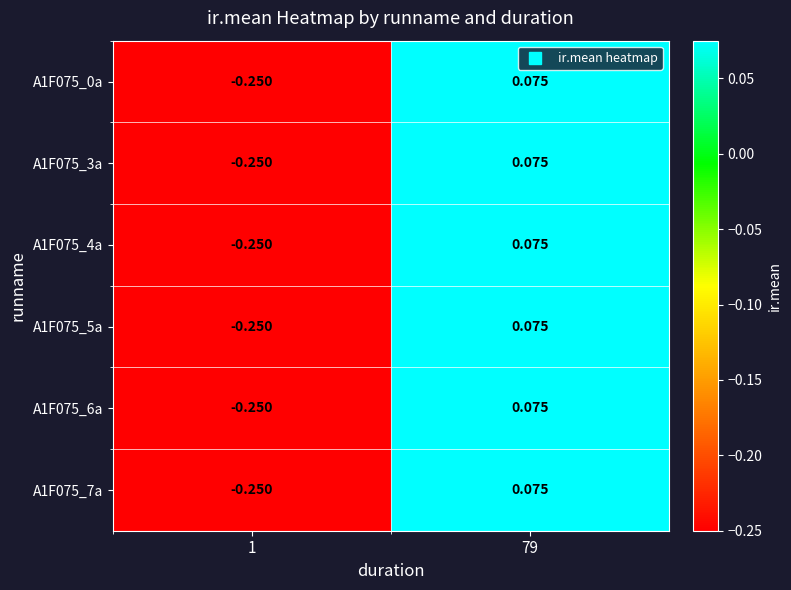

Reading left to right, what are all the values shown in this chart?

A1F075_0a: 1=-0.2	79=0.1
A1F075_3a: 1=-0.2	79=0.1
A1F075_4a: 1=-0.2	79=0.1
A1F075_5a: 1=-0.2	79=0.1
A1F075_6a: 1=-0.2	79=0.1
A1F075_7a: 1=-0.2	79=0.1